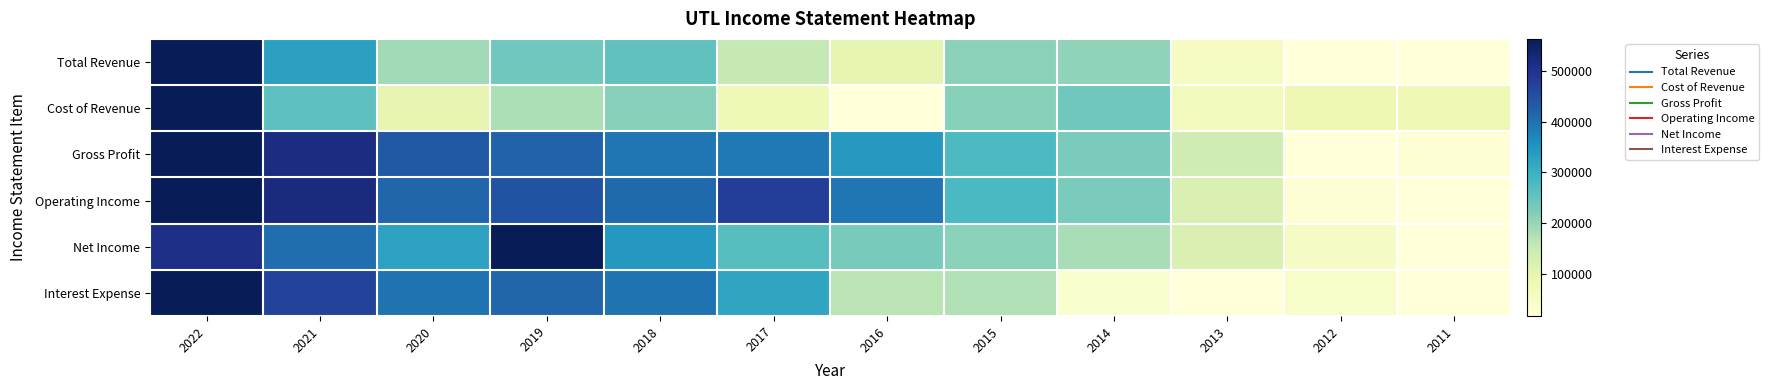

What is the maximum value shown in the chart?

1.0